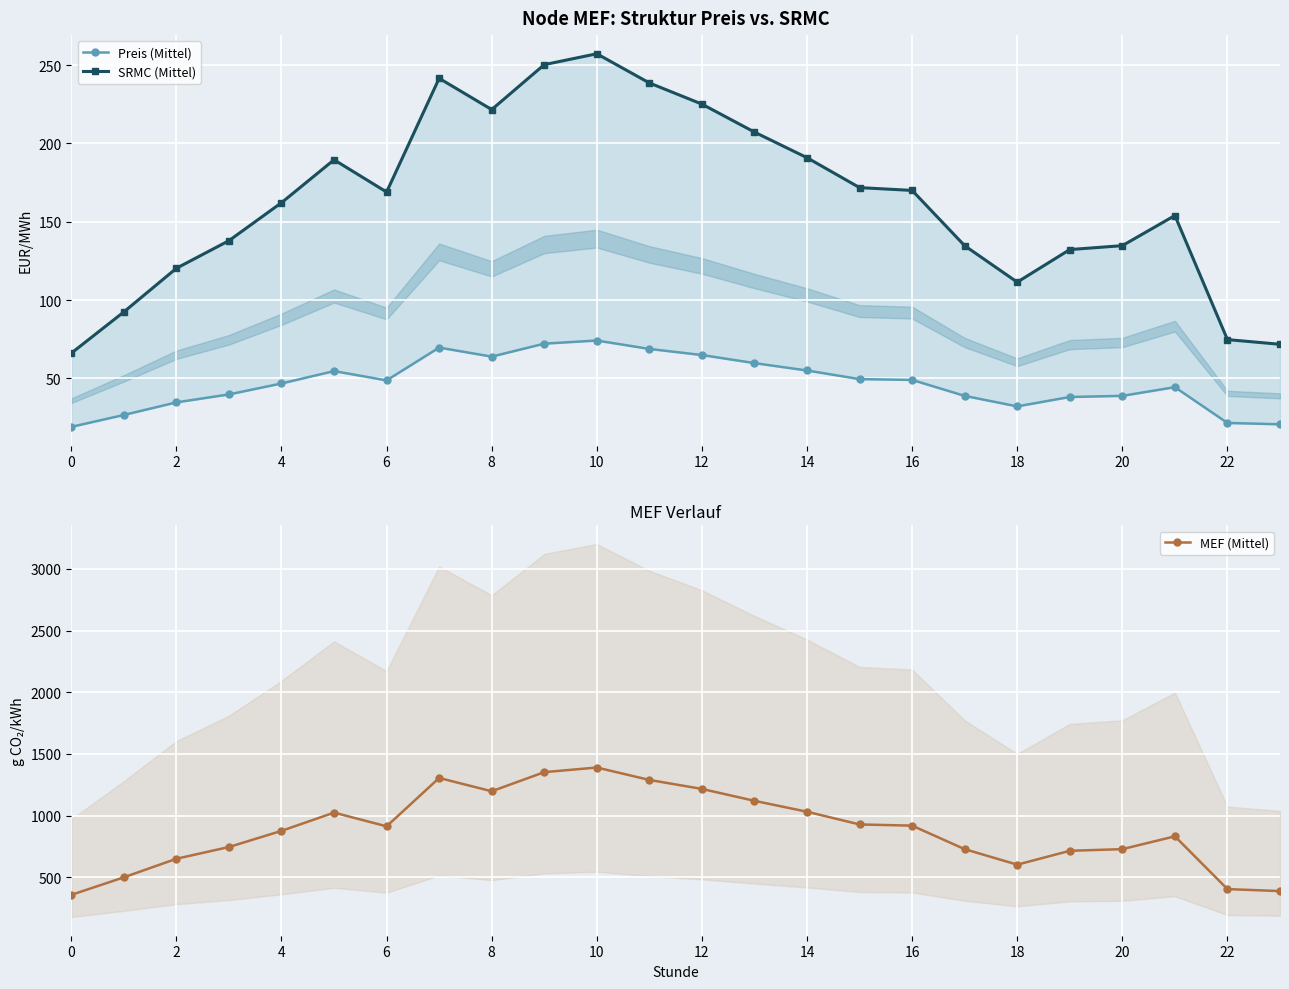

In SRMC (Mittel), how many points are lower than both neighbors (excluding endpoints)?

3